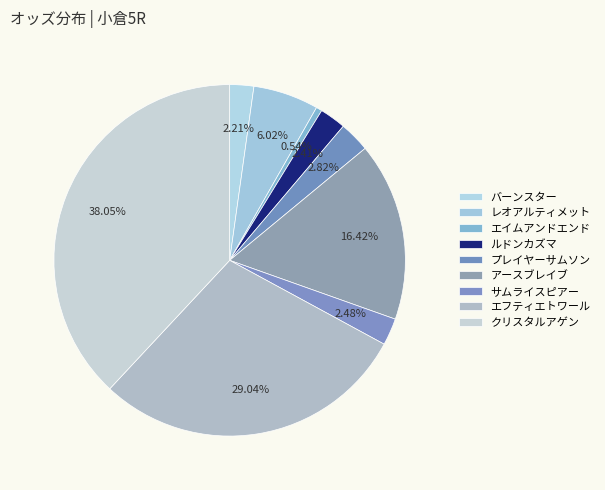

Rank the categories by value from lowest to highest.

エイムアンドエンド, バーンスター, ルドンカズマ, サムライスピアー, プレイヤーサムソン, レオアルティメット, アースブレイブ, エフティエトワール, クリスタルアゲン